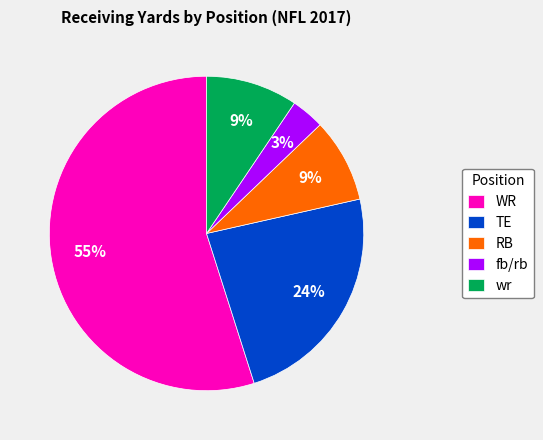

To the nearest percent, what portion does RB represent?

9%